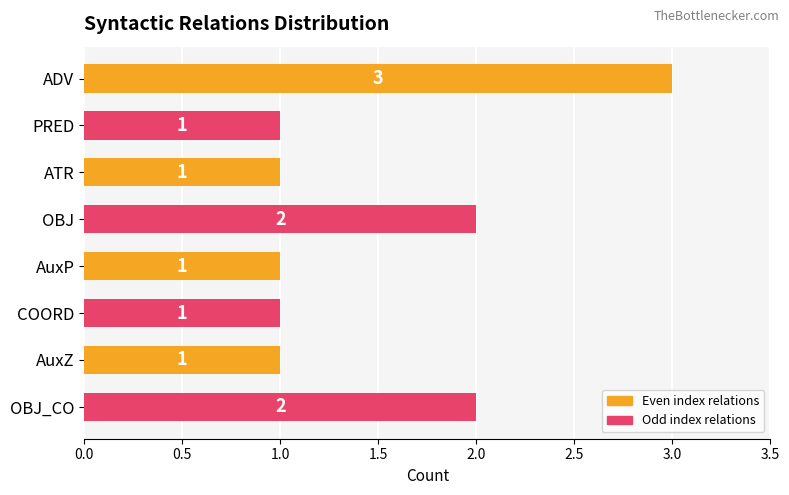

What is the change in value from COORD to OBJ_CO?

+1